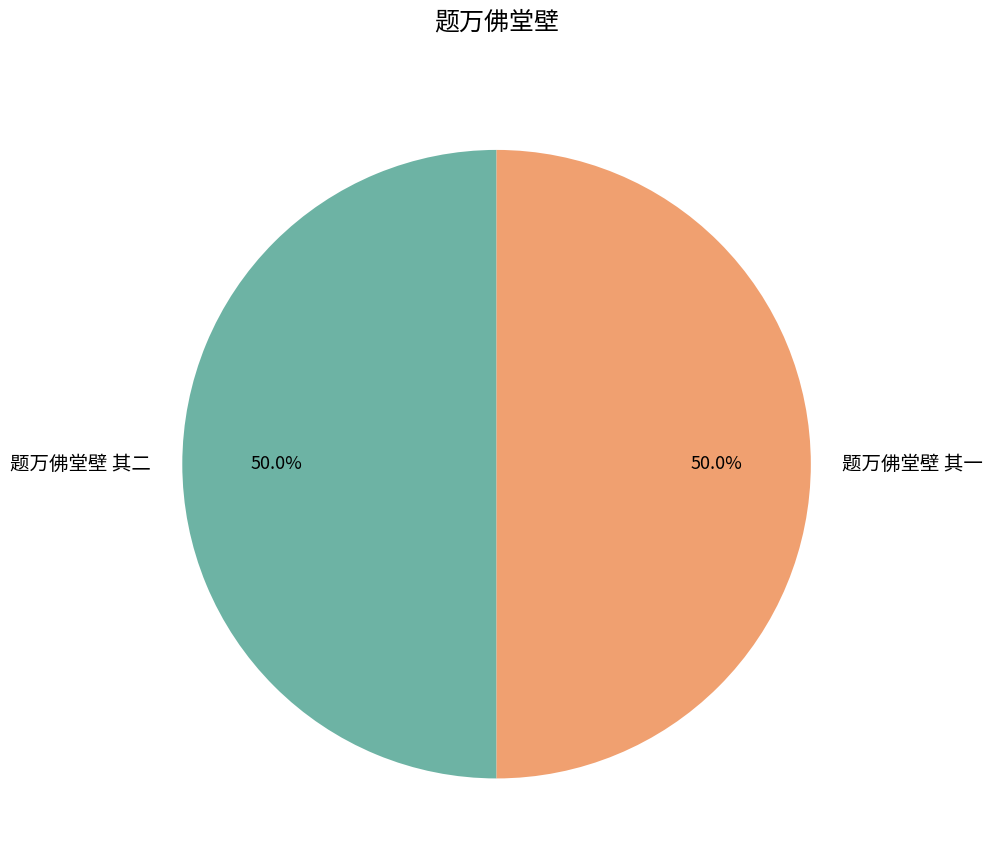

To the nearest percent, what percentage of the pie is 题万佛堂壁 其二?

50%